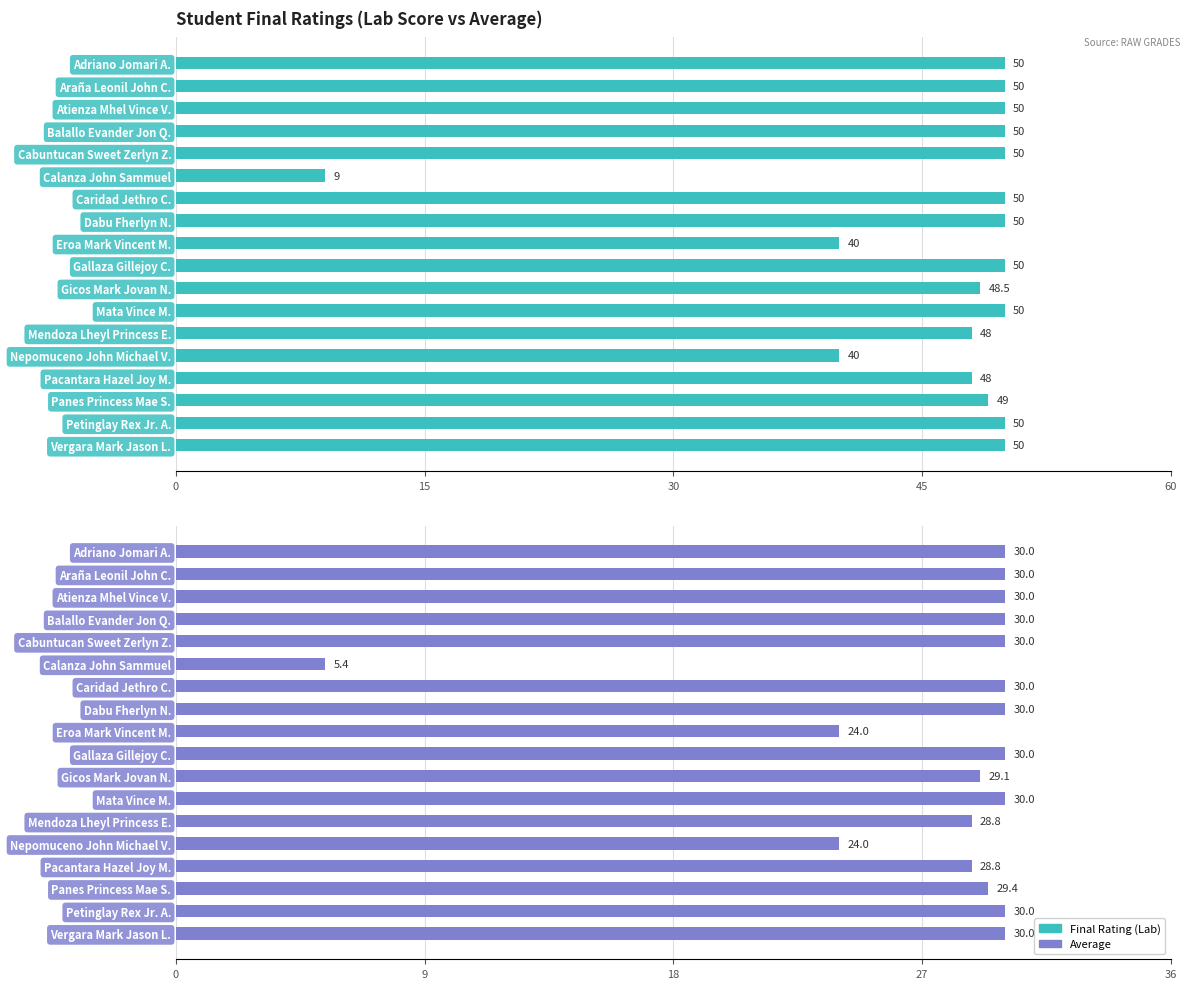

At Araña Leonil John C., list the series in order from smallest to largest.

Average, Final Rating (Lab)